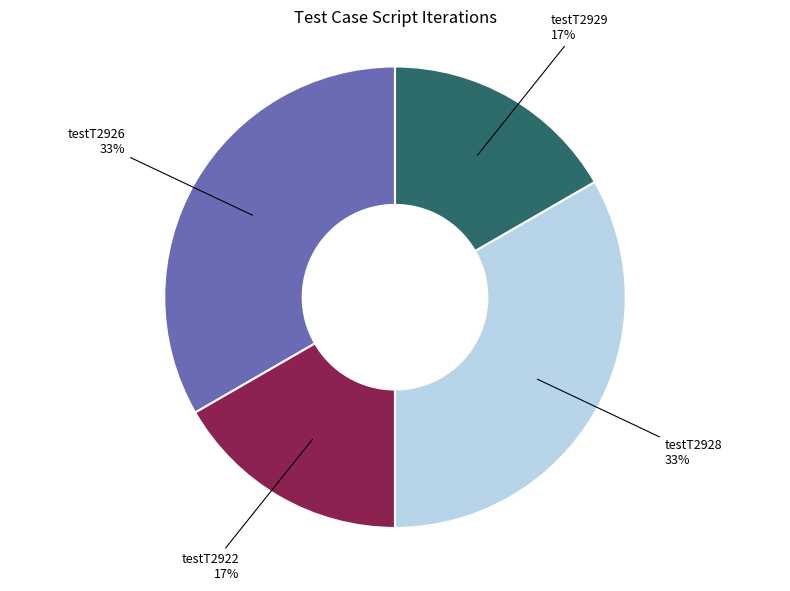

To the nearest percent, what is the combined percentage of testT2928 and testT2922?

50%